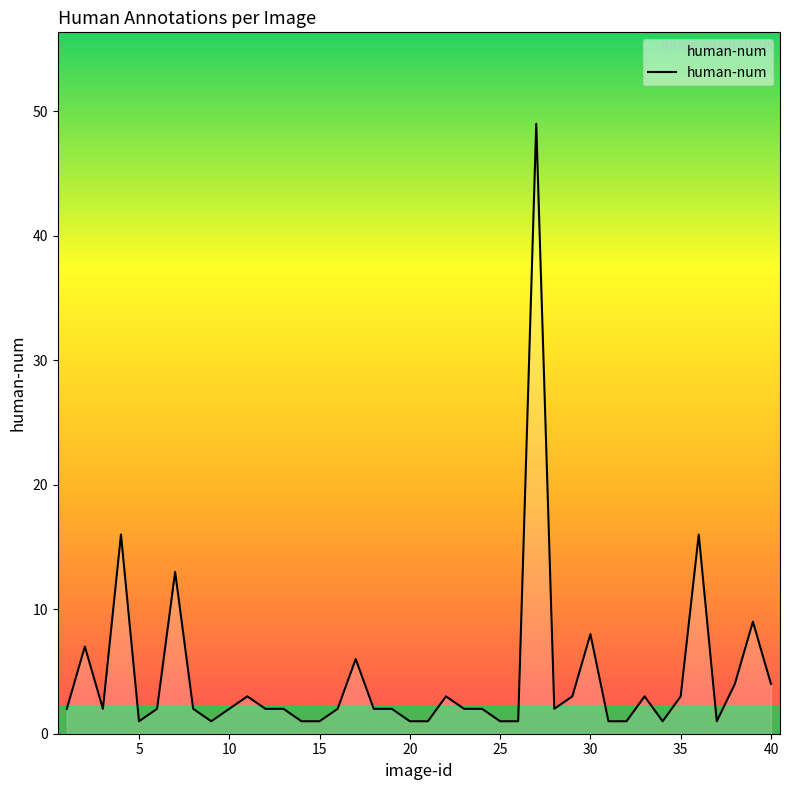

What is the difference between the maximum and minimum values?

48